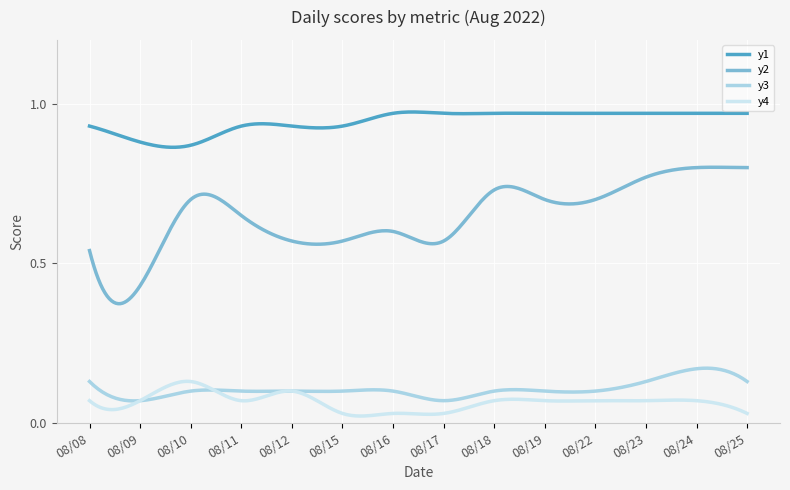

True or false: y3 and y2 intersect in this chart.

False